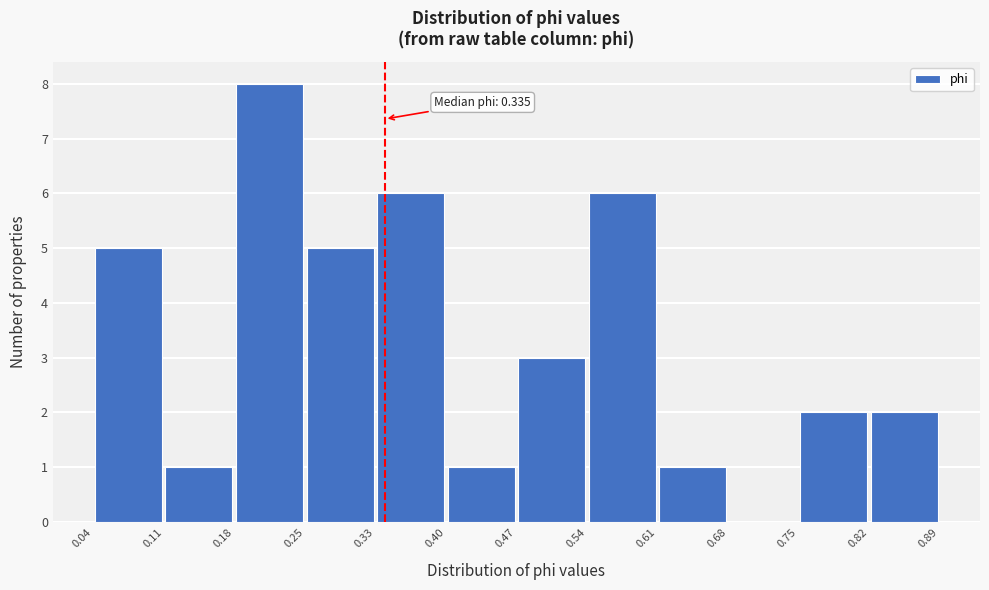

Which range on the x-axis has the tallest bar?

0.18 to 0.25